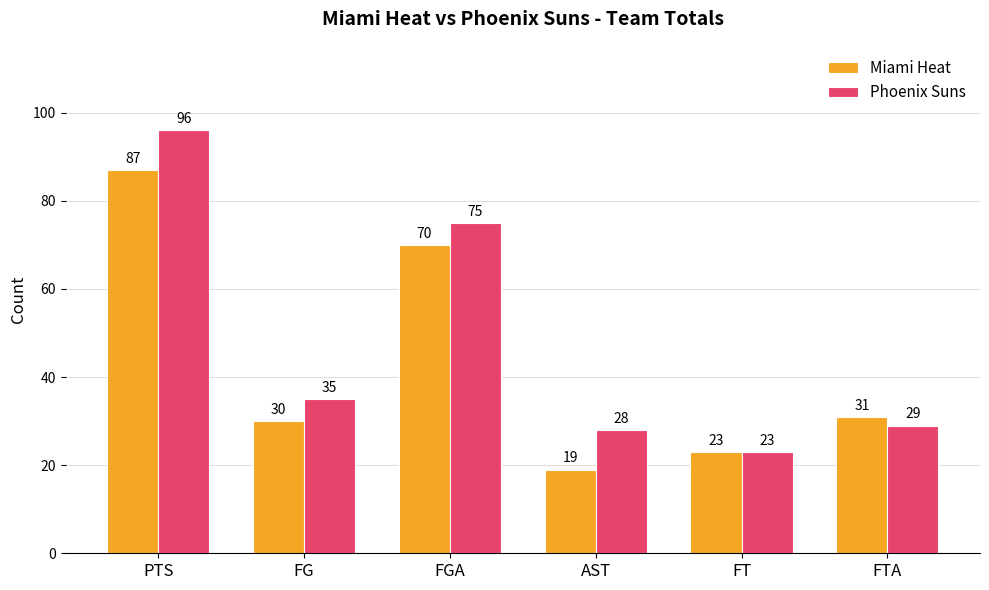

What is the total value across all series at FT?

46